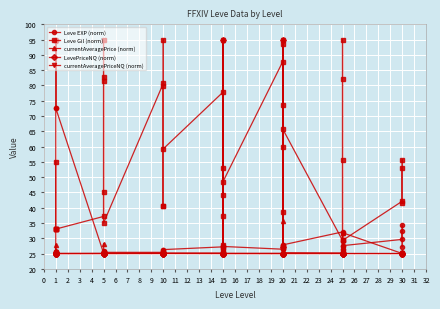

What is the value of the Leve Gil (norm) point at the 16th from the left?

80.0